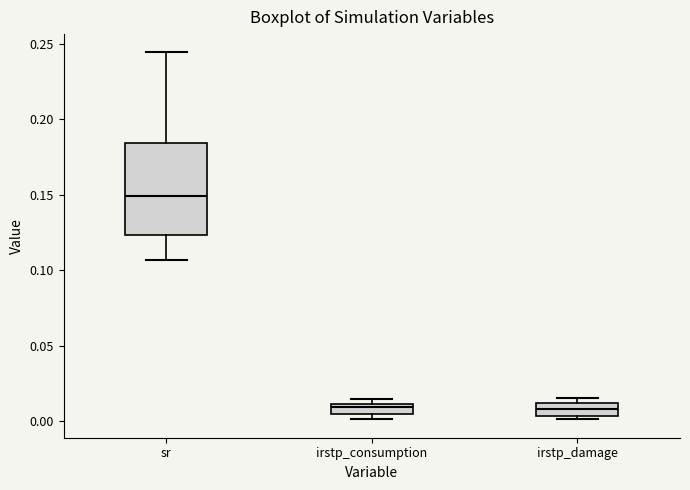

Which box is the tallest, from its lower edge to its upper edge?

sr